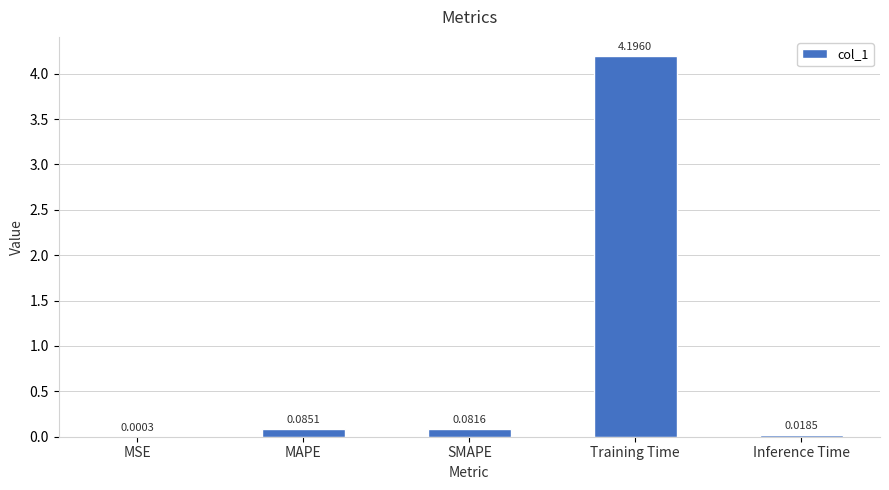

Are the bars horizontal?

No